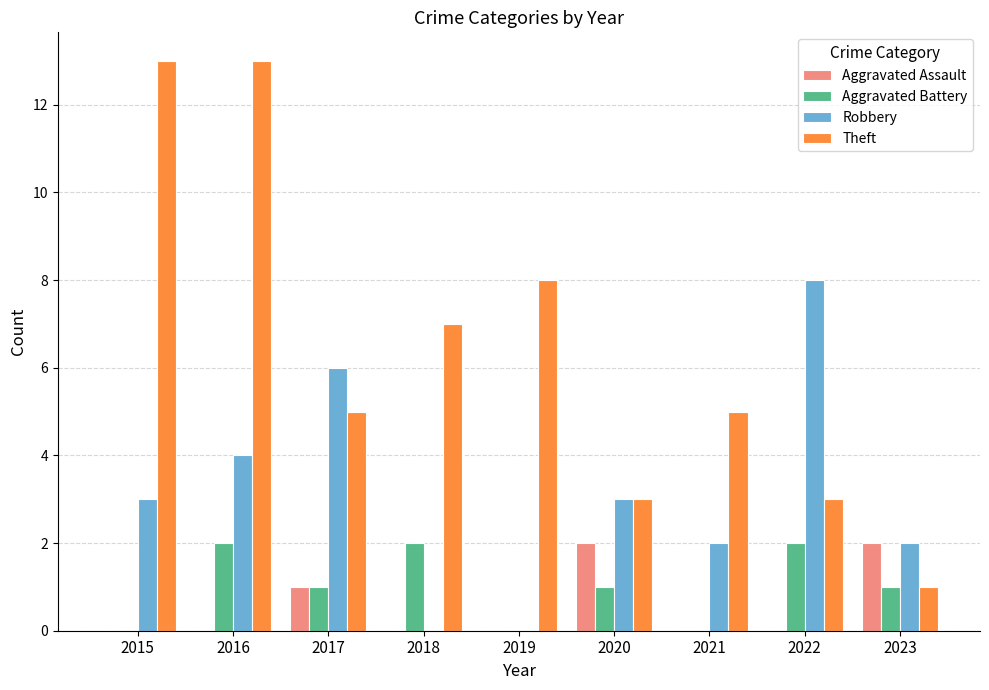

How many groups of bars are there?

9